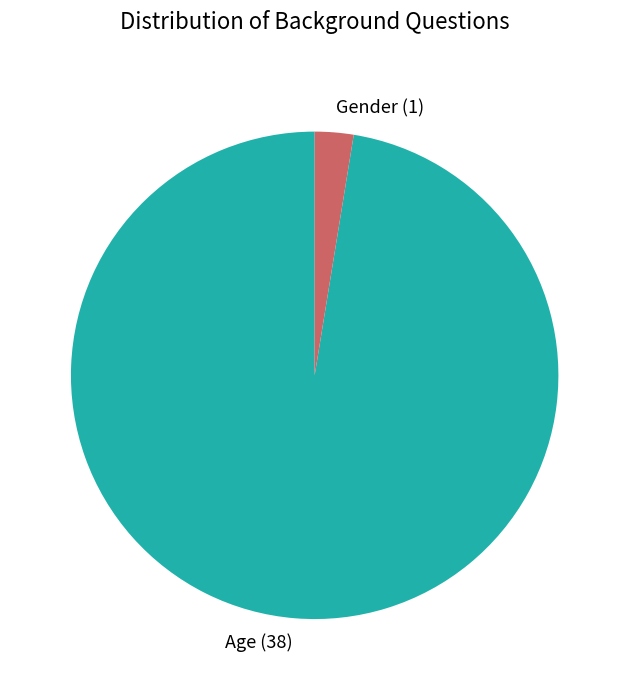

Is the sum of Gender and Age greater than half?

Yes